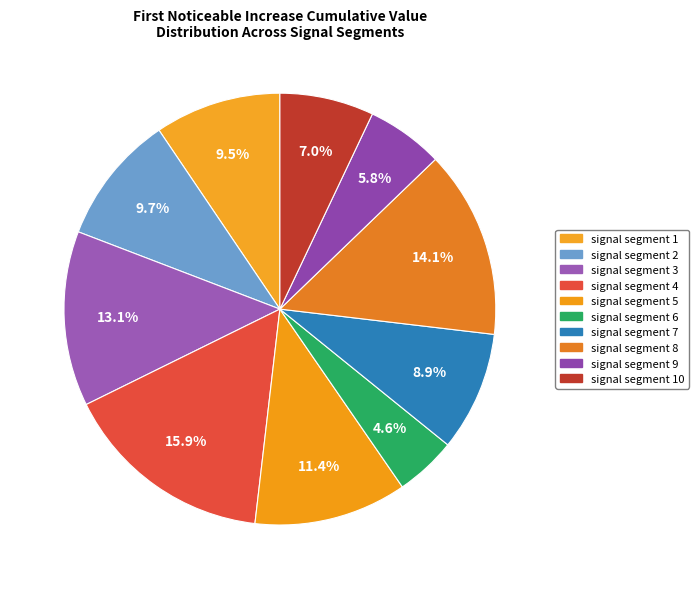

How many segments does this pie chart have?

10